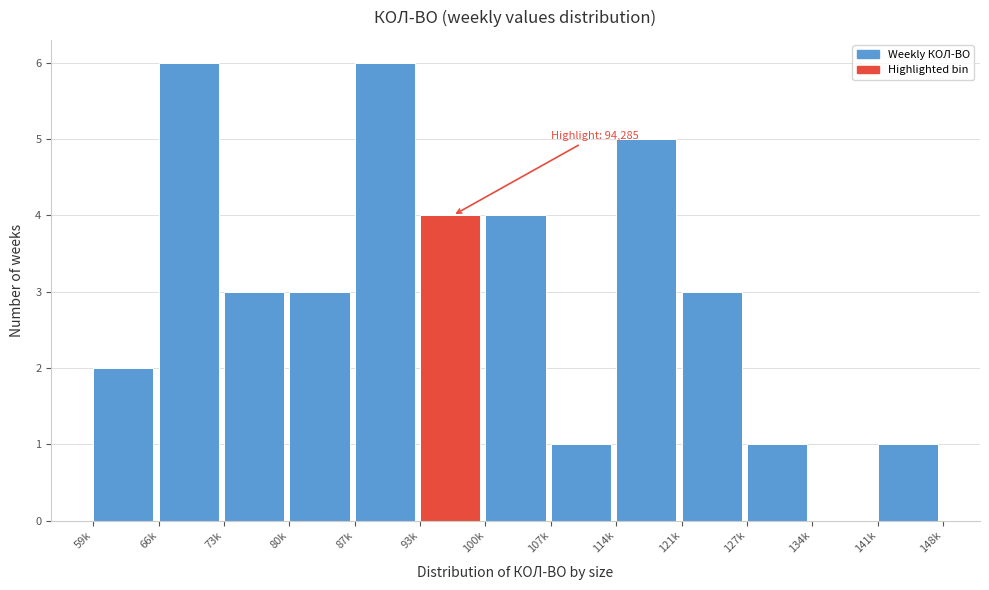

Reading left to right, extract all data points from this chart.

59k=2	66k=6	73k=3	80k=3	87k=6	93k=4	100k=4	107k=1	114k=5	121k=3	127k=1	134k=0	141k=1